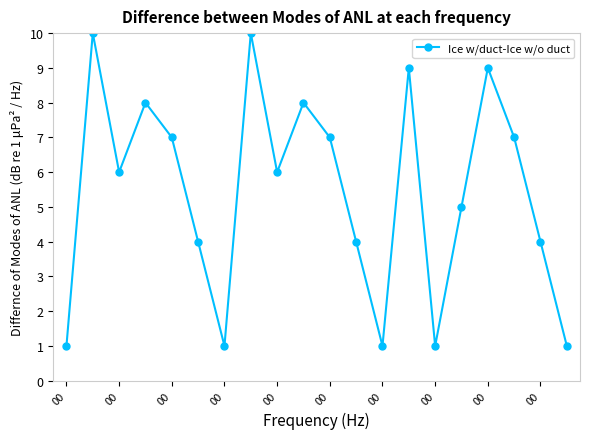

What is the maximum value shown in the chart?

10